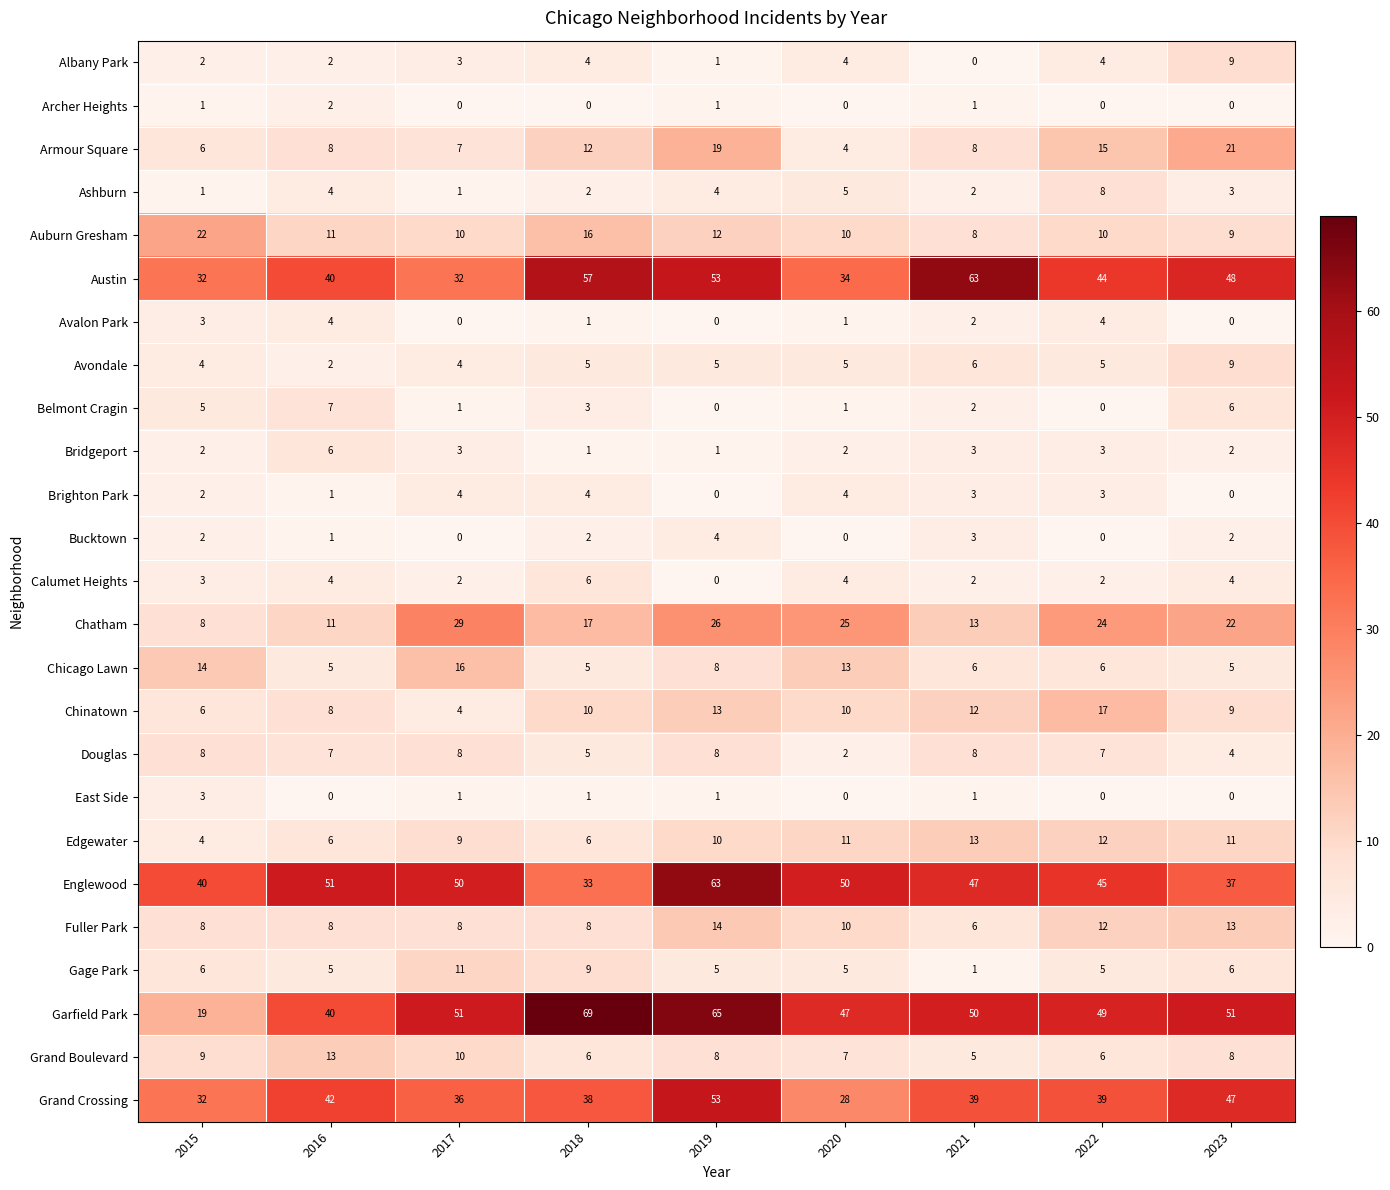

Count the number of data series in this chart.

25